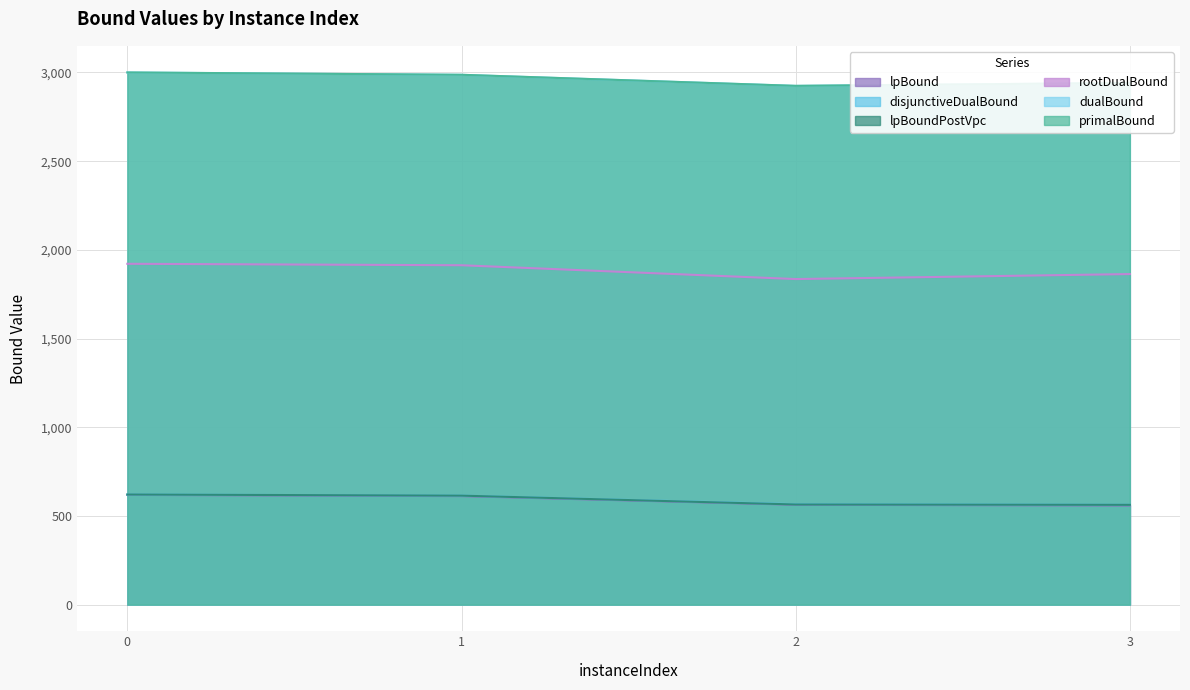

Which series has the largest range (max minus min)?

rootDualBound